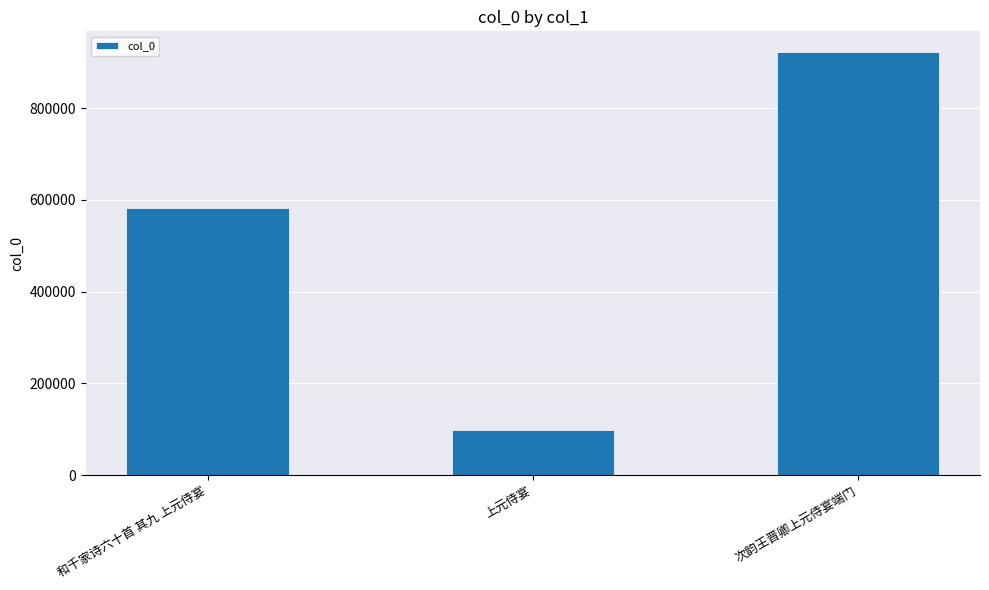

What is the minimum value shown in the chart?

98870